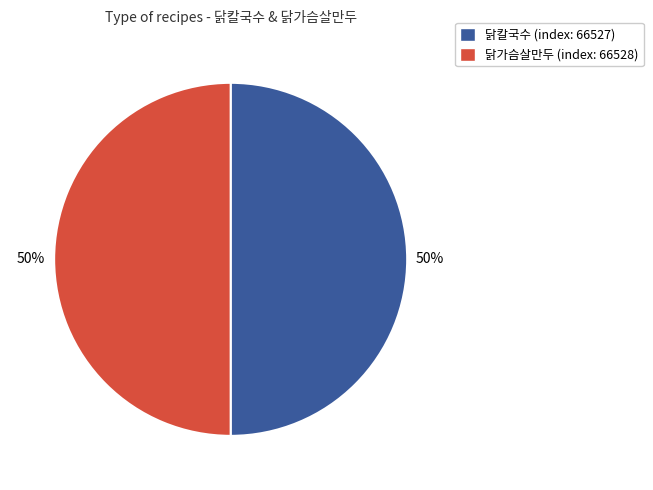

The 닭칼국수 (index: 66527) slice represents 50% of the pie. True or false?

True